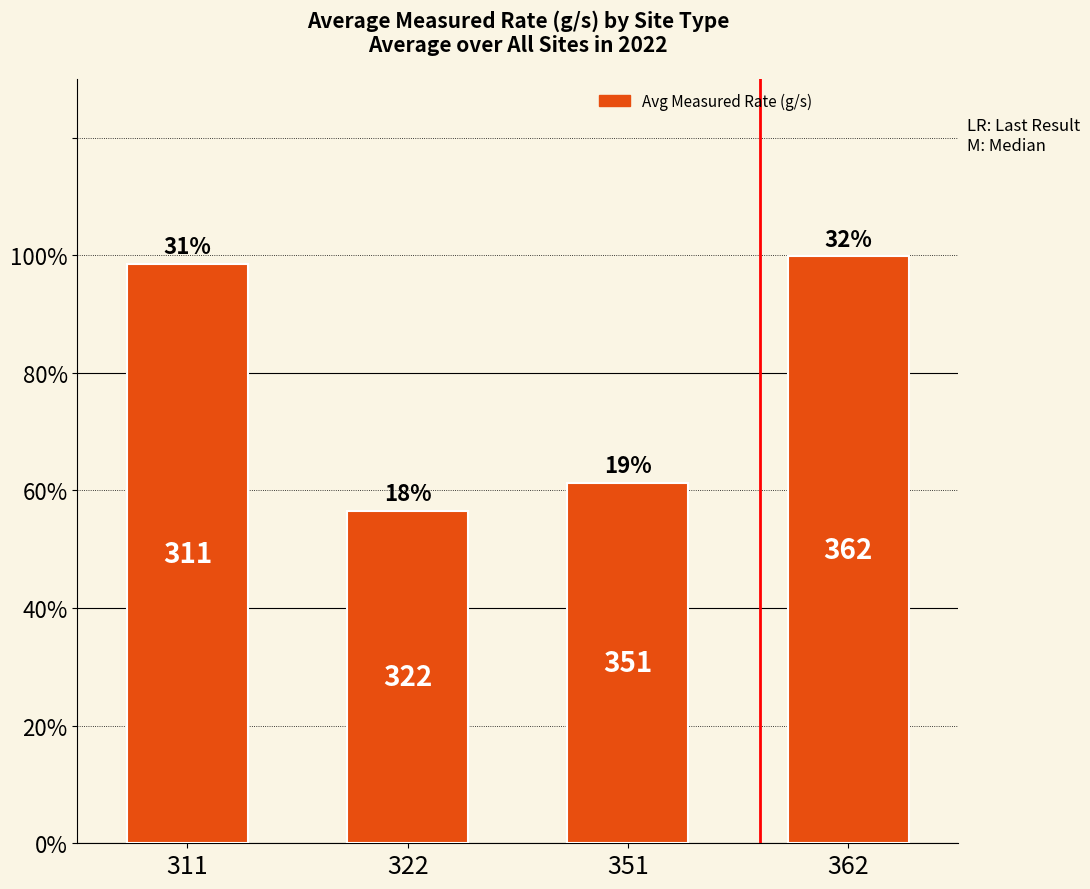

List the labels in order of value, largest first.

362, 311, 351, 322